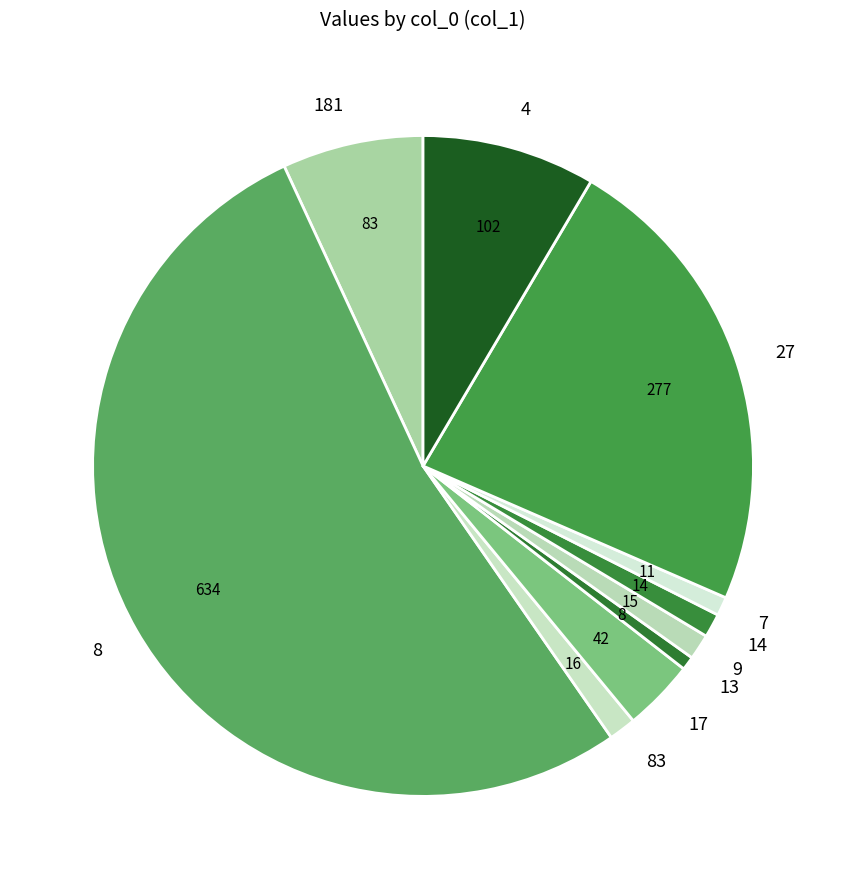

How many slices are in this pie chart?

10